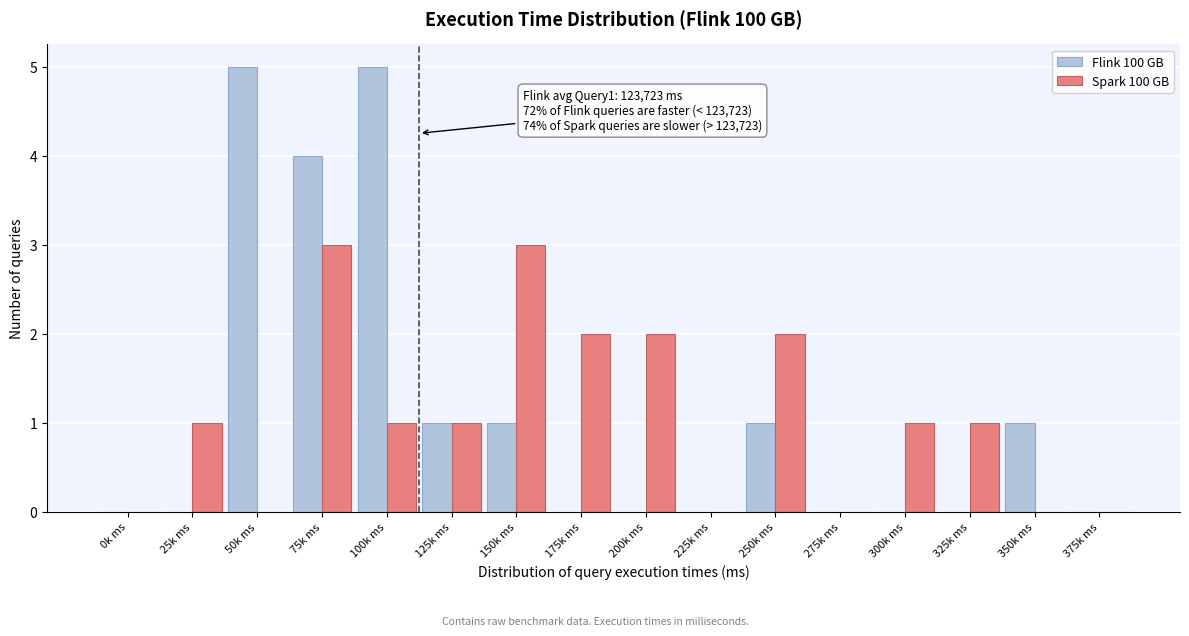

What is the maximum value shown in the chart?

5